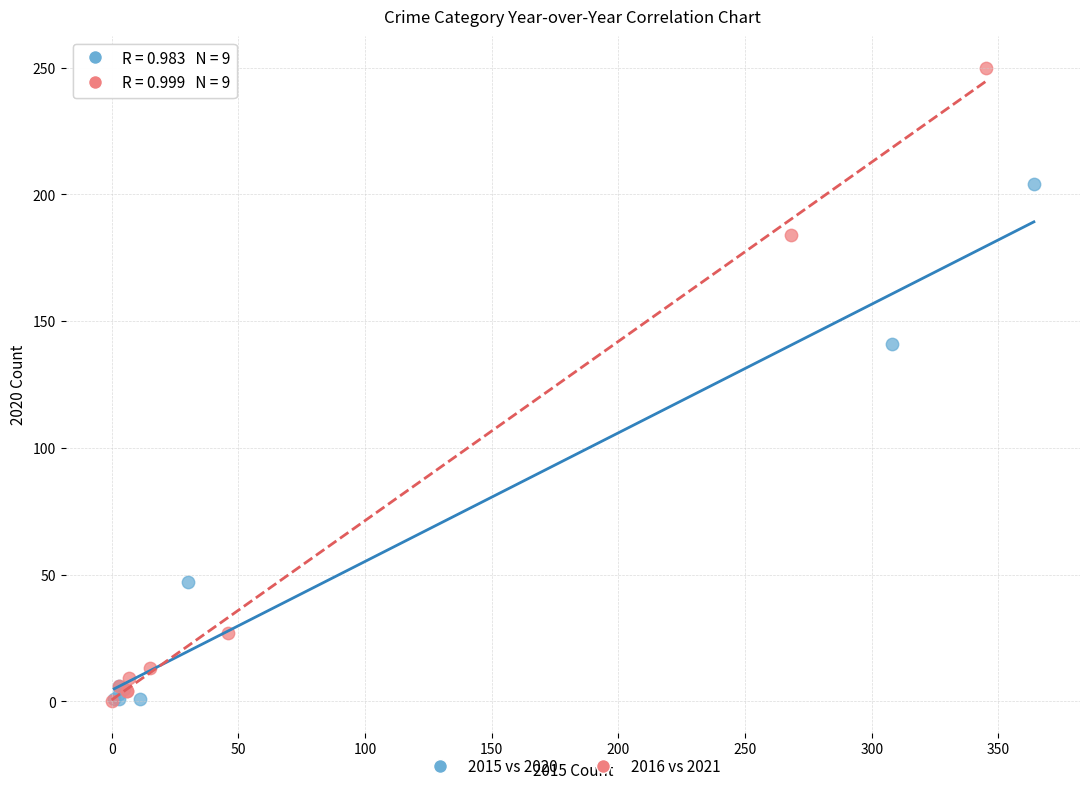

Which series contains the highest Y value?

2016 vs 2021